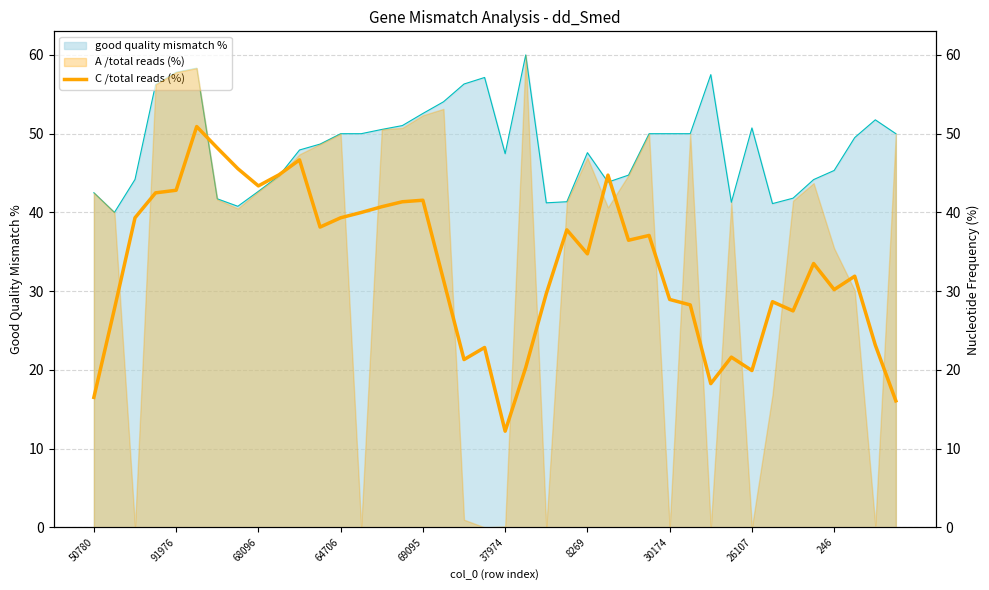

What is the value of the 39th point from the left?

23.2